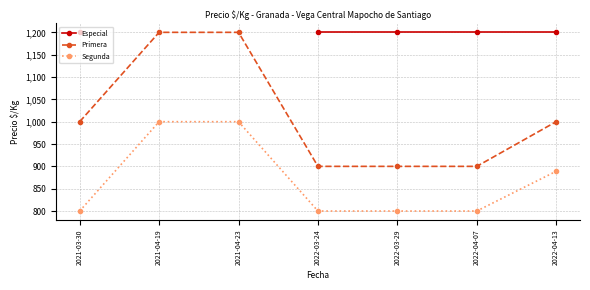

Is it true that Primera equals 1000.0 at 2022-04-13?

True